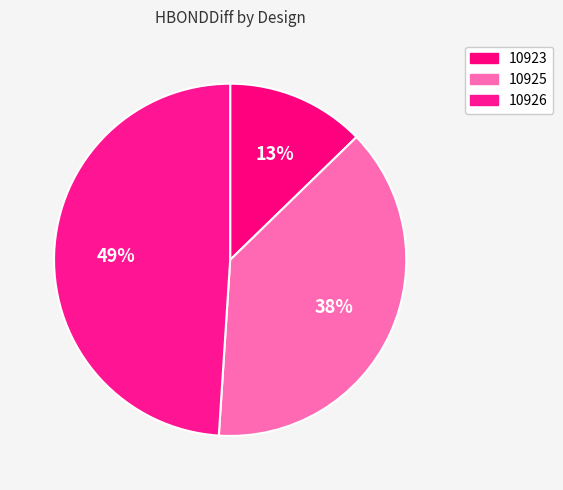

To the nearest percent, what portion does 10923 represent?

13%